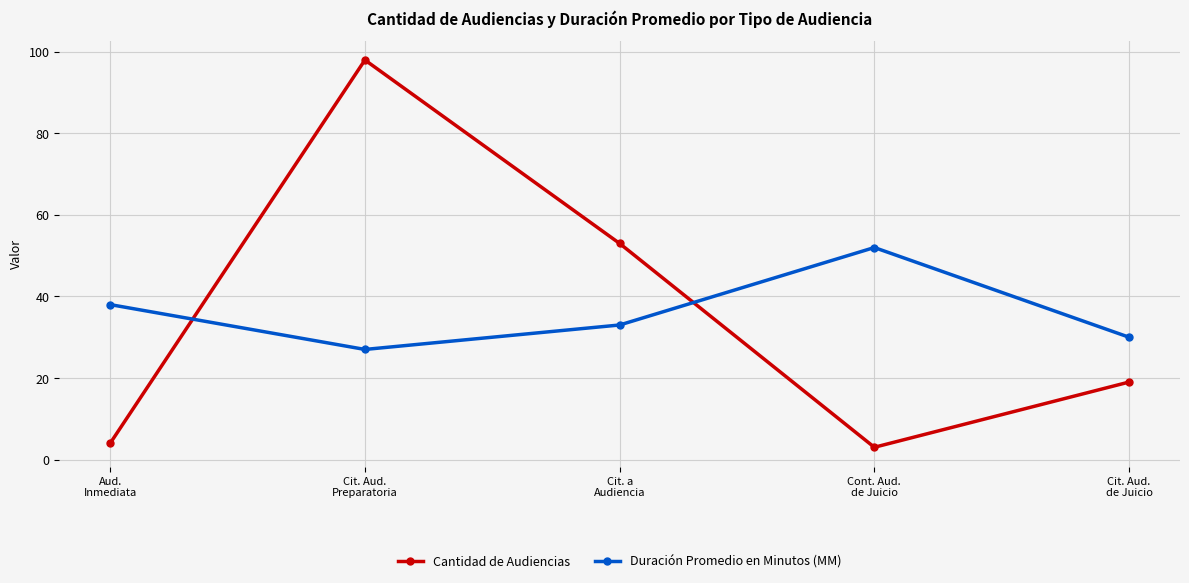

At which category is the sum across all series the highest?

Cit. Aud.
Preparatoria